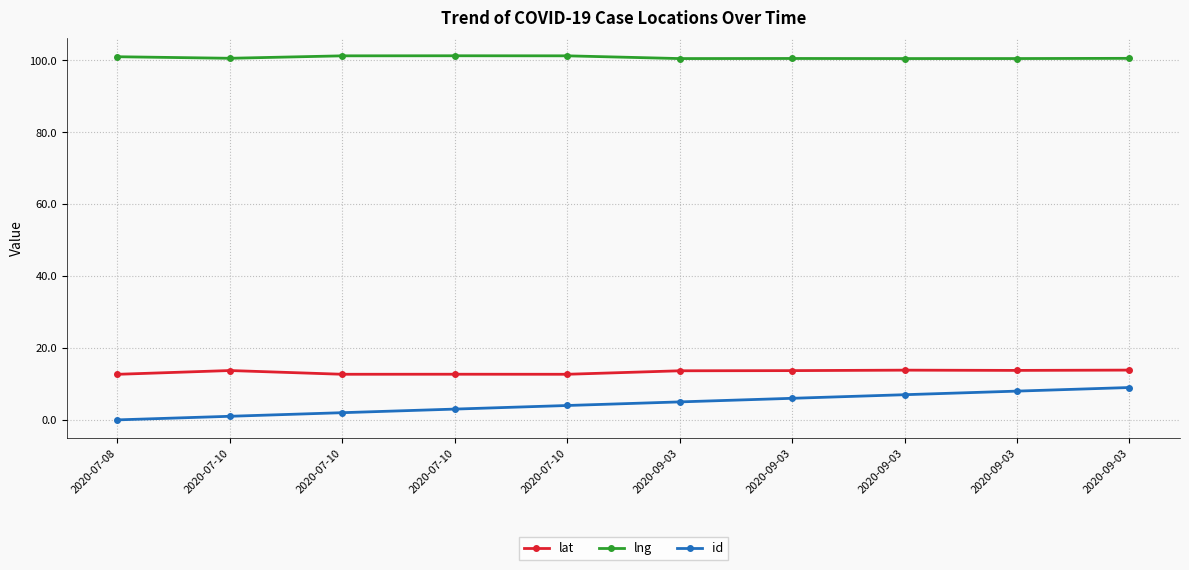

How many lines are shown in the chart?

3